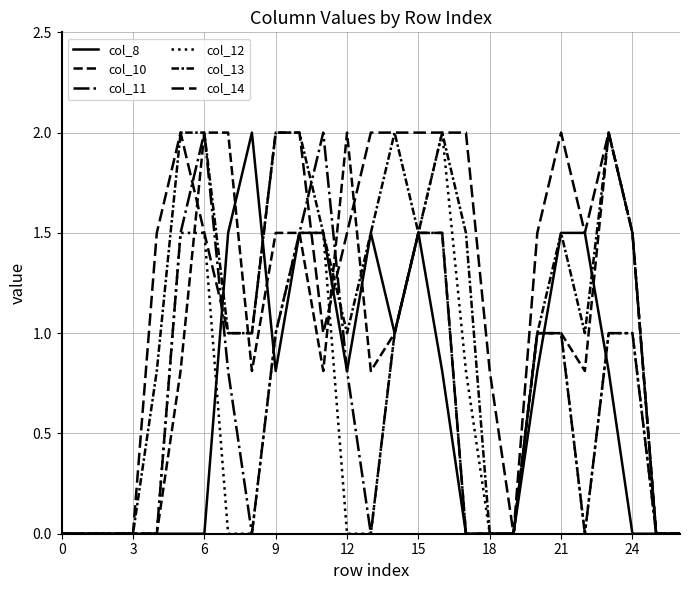

True or false: col_8 has more than 1 interior local peaks.

True